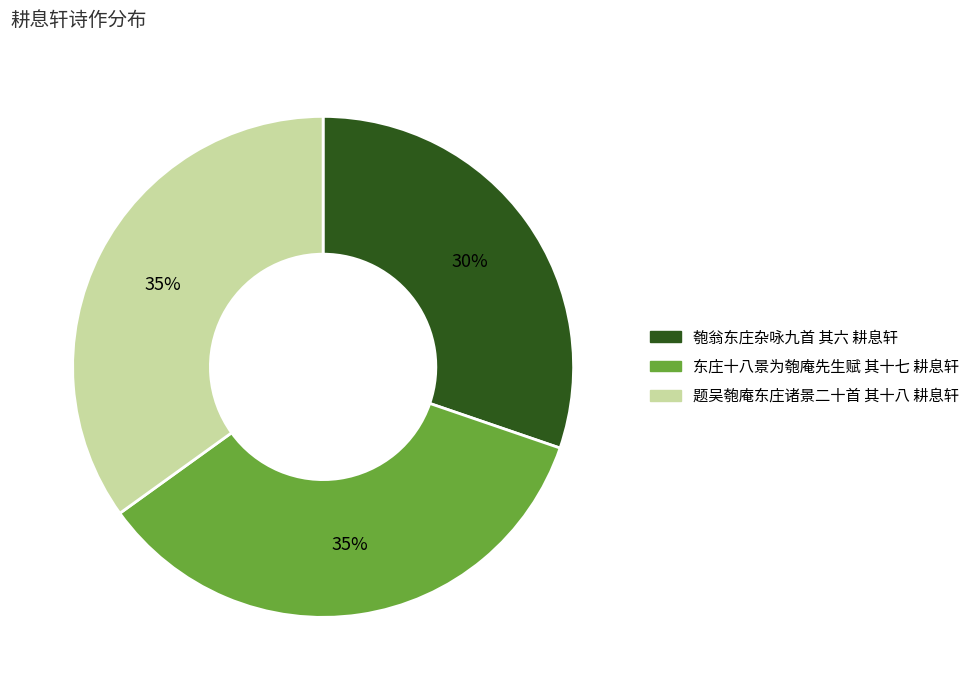

To the nearest percent, what portion does 东庄十八景为匏庵先生赋 其十七 耕息轩 represent?

35%